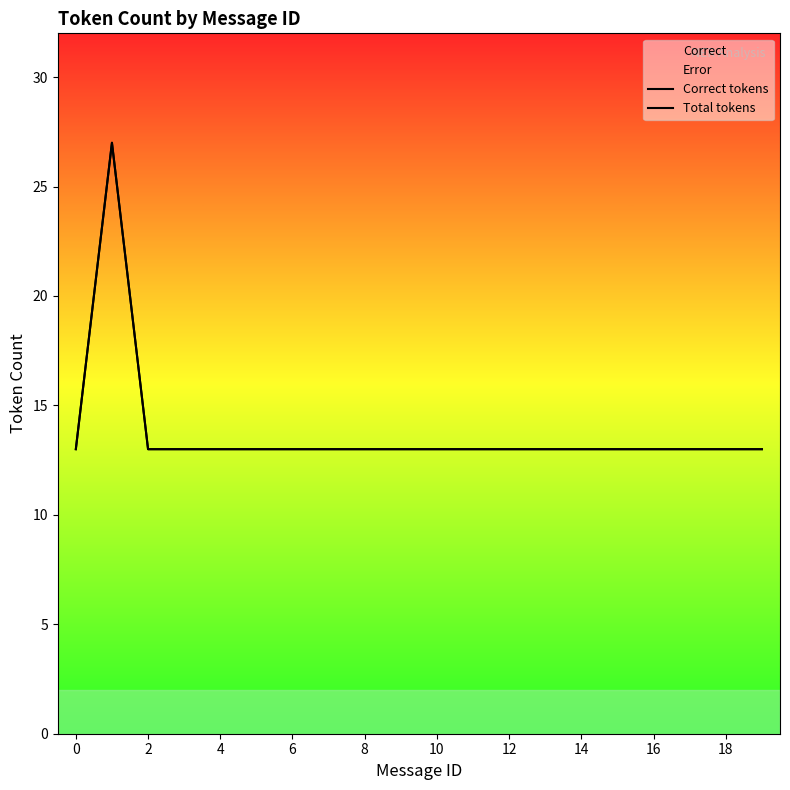

What is the minimum value for Total tokens?

13